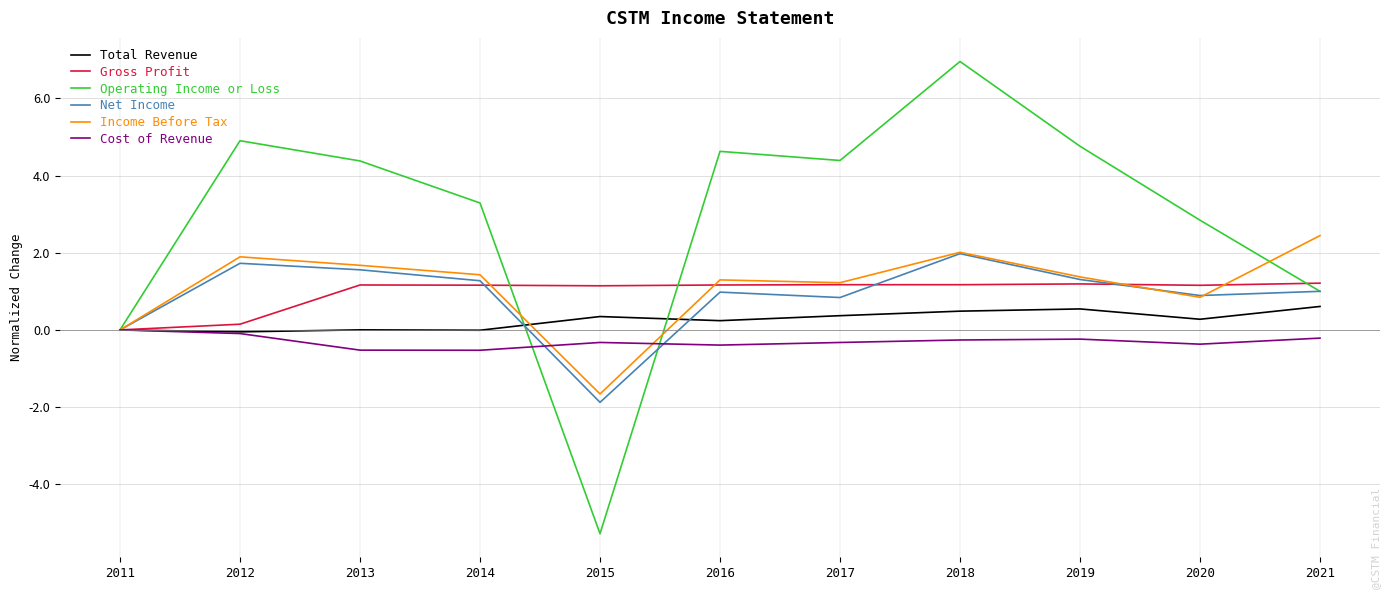

Which category has the lowest value across all series?

2015